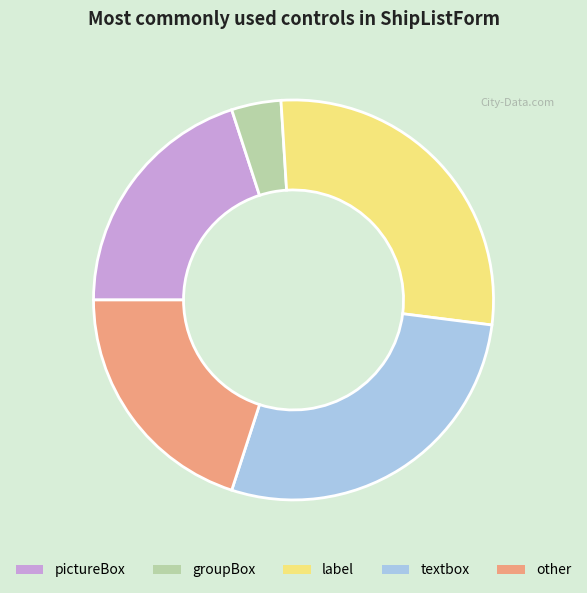

Does any single category account for the majority?

No